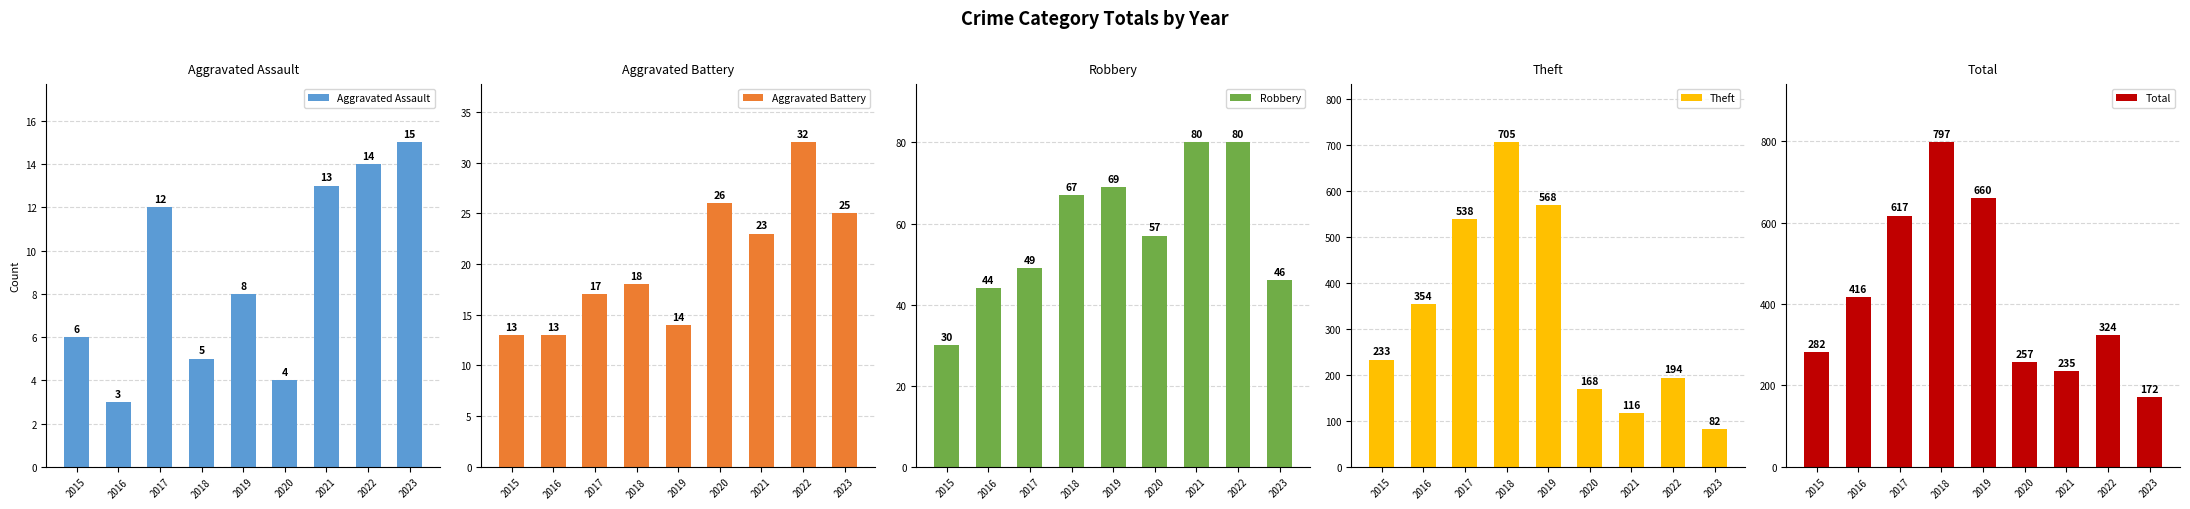

The Robbery series shows 69 at 2023. True or false?

False